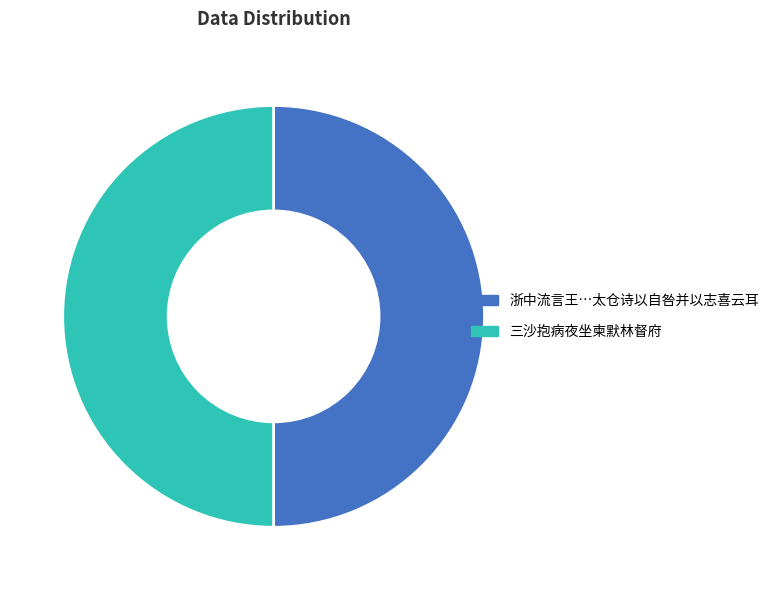

The 浙中流言王…太仓诗以自咎并以志喜云耳 slice represents 43% of the pie. True or false?

False